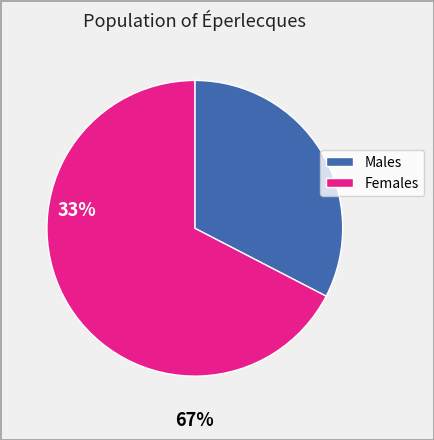

Does any single category account for the majority?

Yes